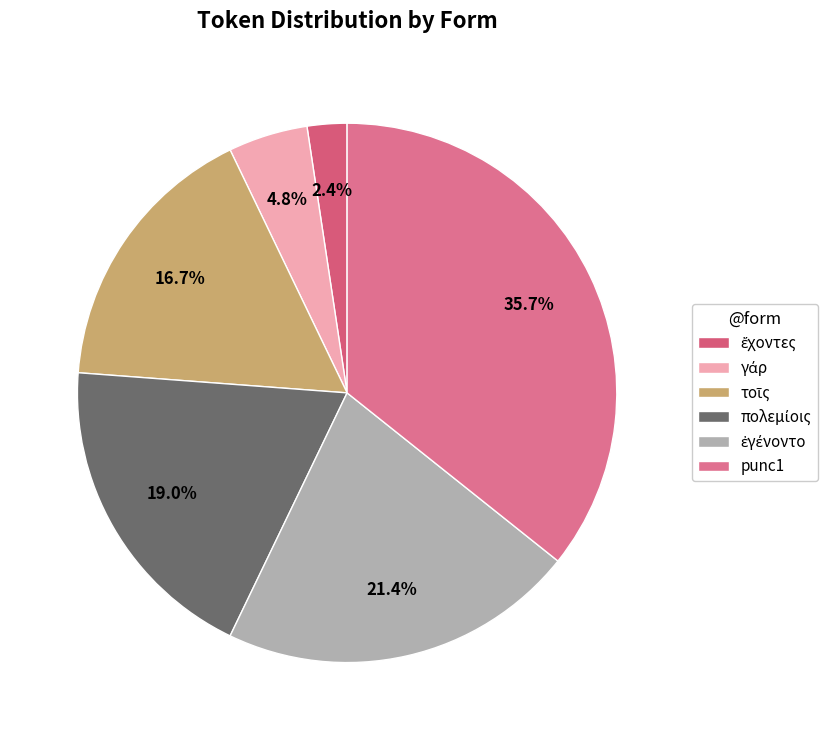

To the nearest percent, what portion does punc1 represent?

36%